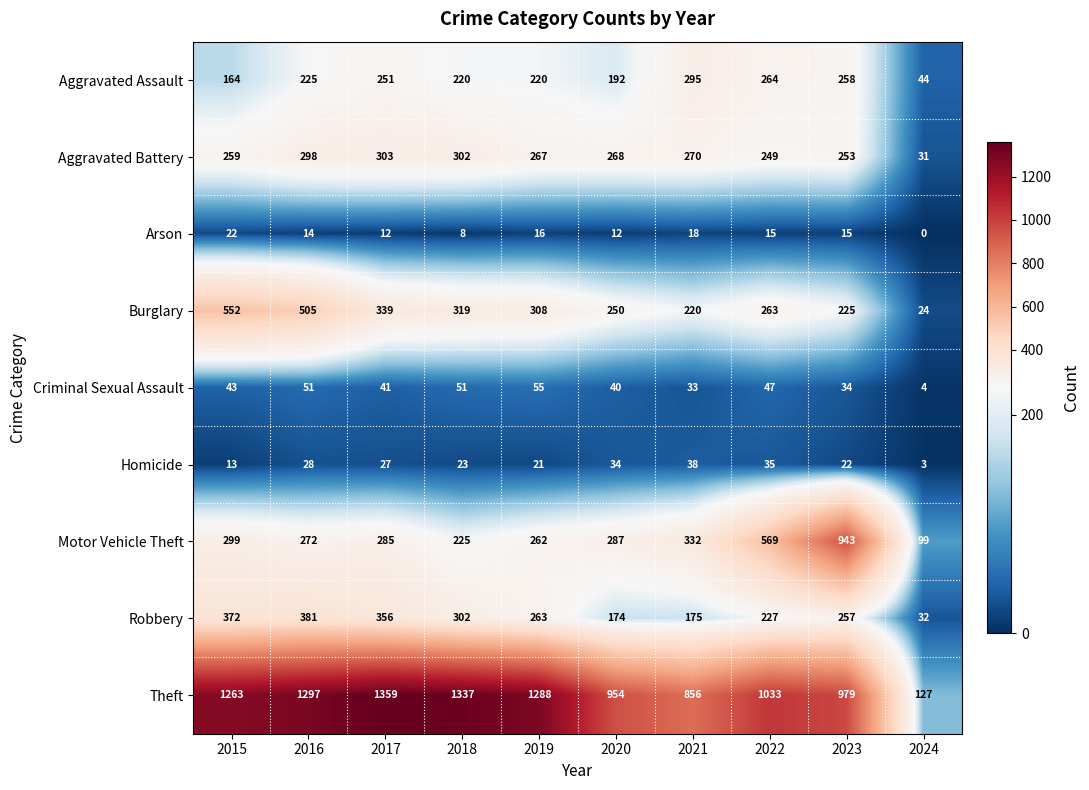

Between 2019 and 2020, which series saw the biggest shift?

Theft